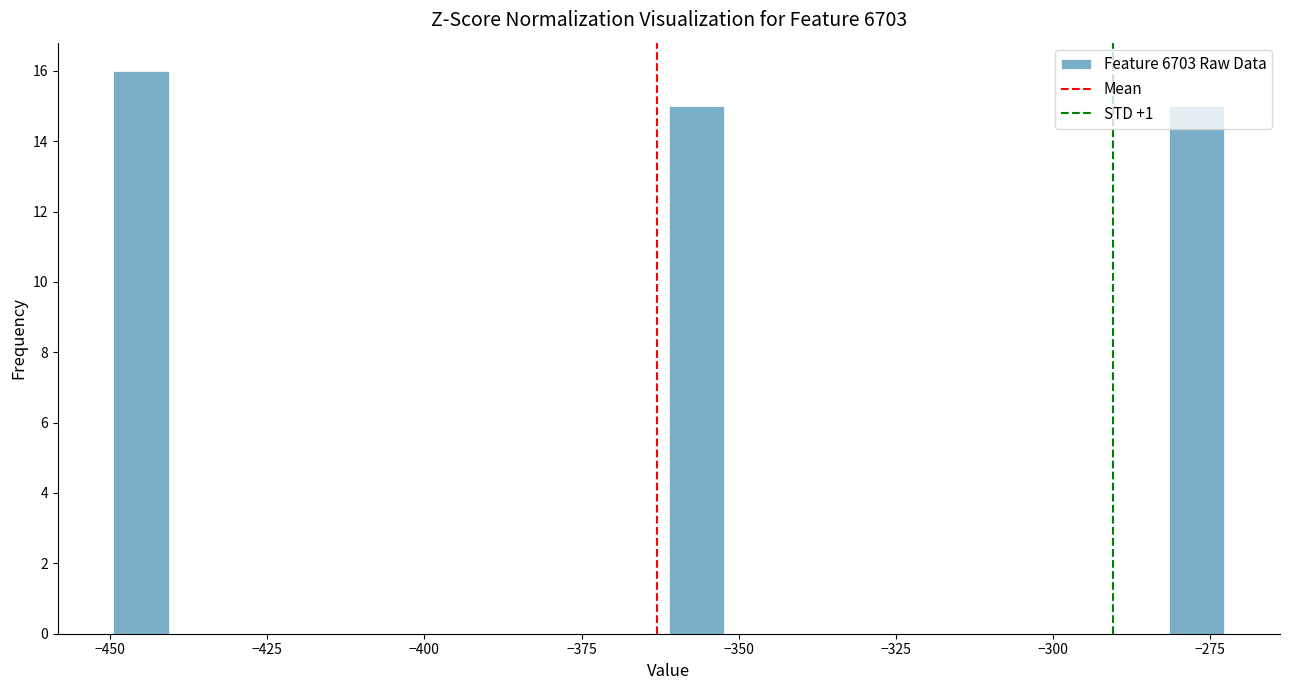

Read against the x-axis, roughly where is the centre of the tallest bar?

-445